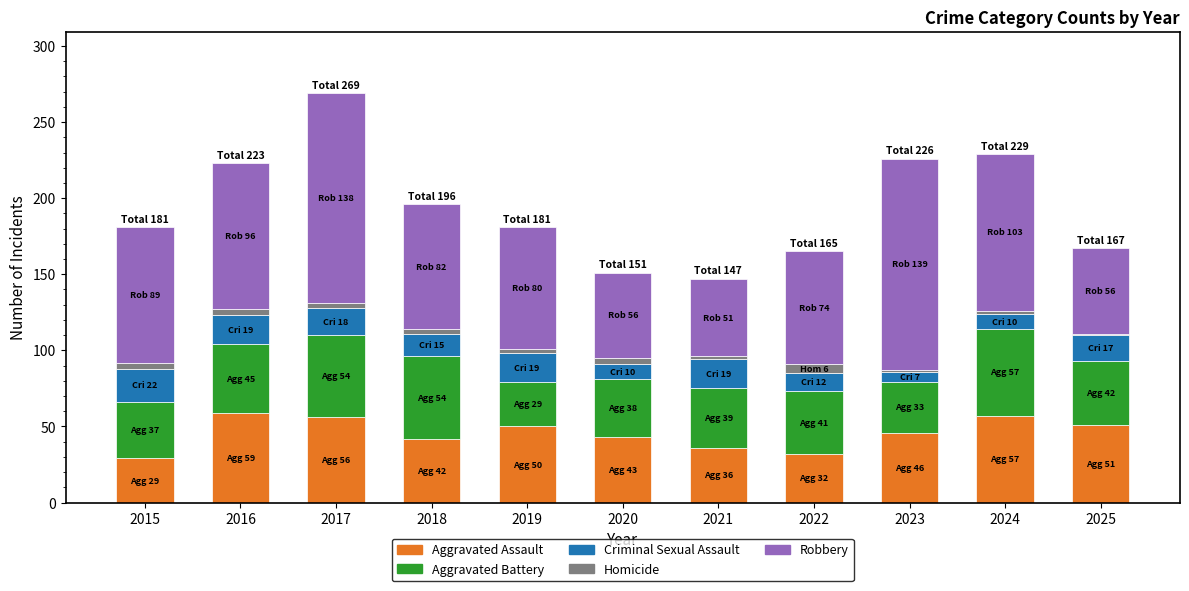

At which category is the sum across all series the highest?

2017